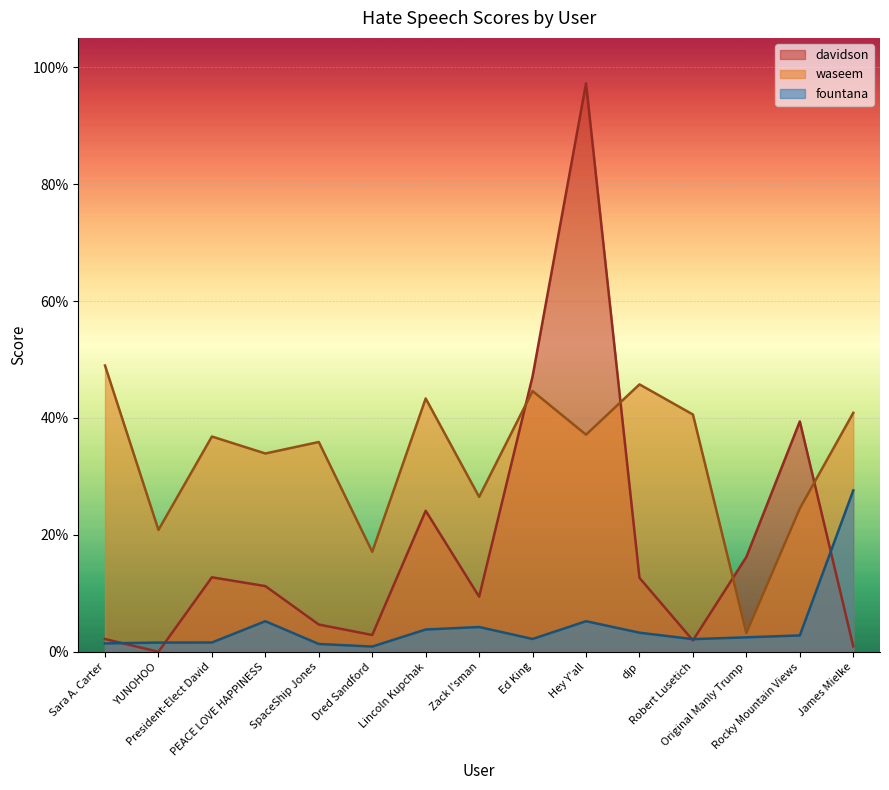

Which series has the largest total across all categories?

waseem